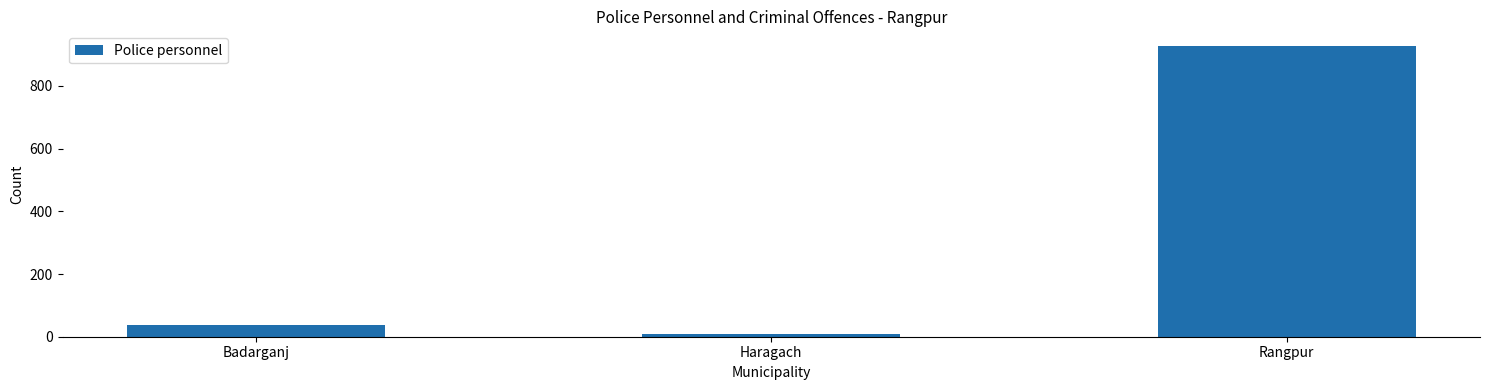

List the labels in order of value, smallest first.

Haragach, Badarganj, Rangpur